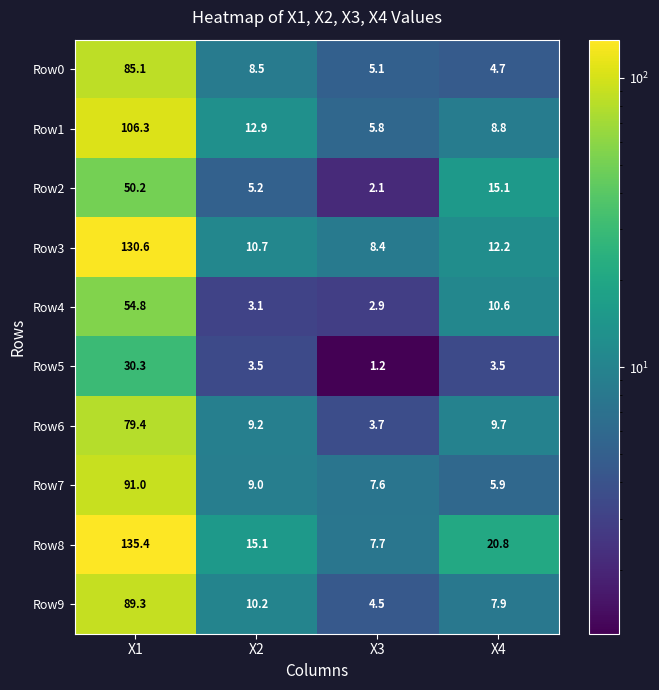

True or false: Row7 has a value of 13.1 at X3.

False